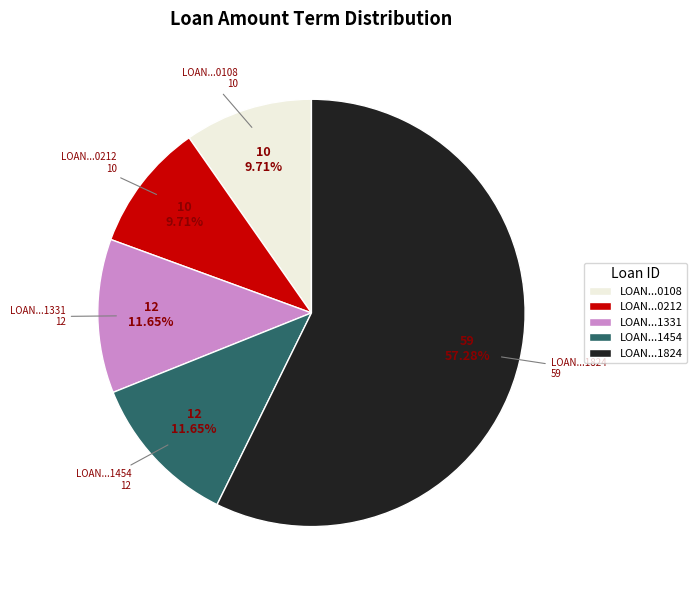

Approximately how many times larger is the value at LOAN...1824 compared to LOAN...1454?

4.9